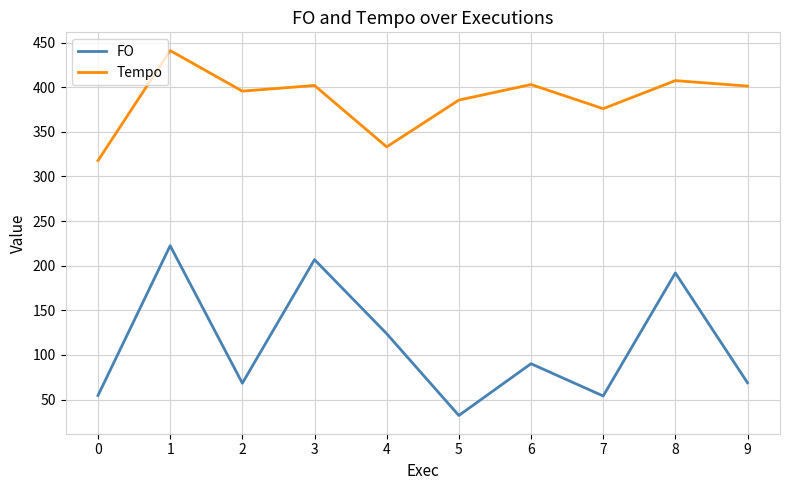

How many values in the FO series are below 90?

5